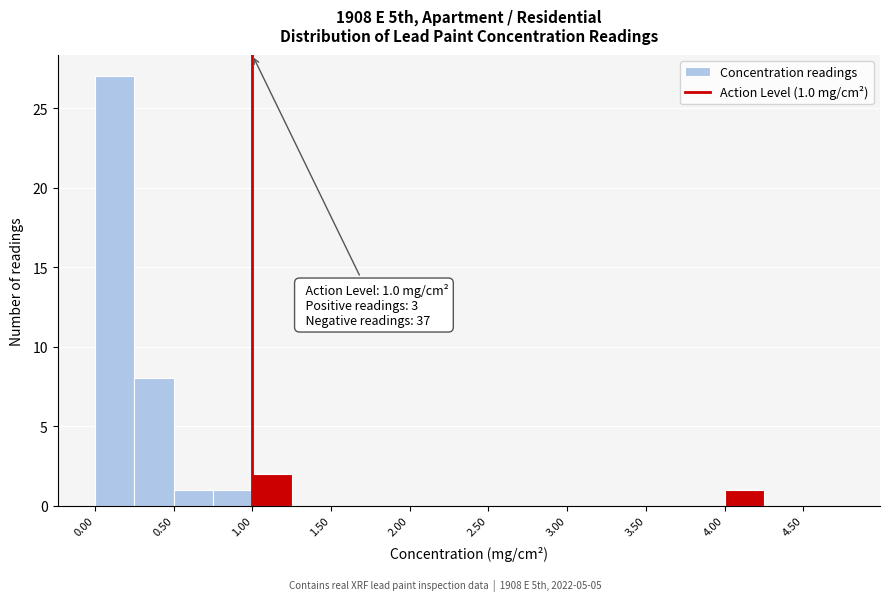

Over which range of the x-axis is the bar tallest?

0.00 to 0.25